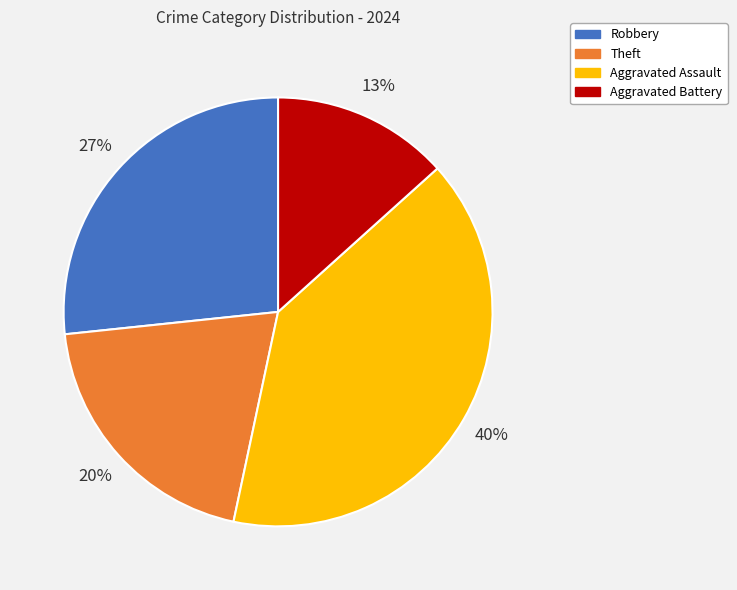

What percentage is the Theft slice, to the nearest percent?

20%